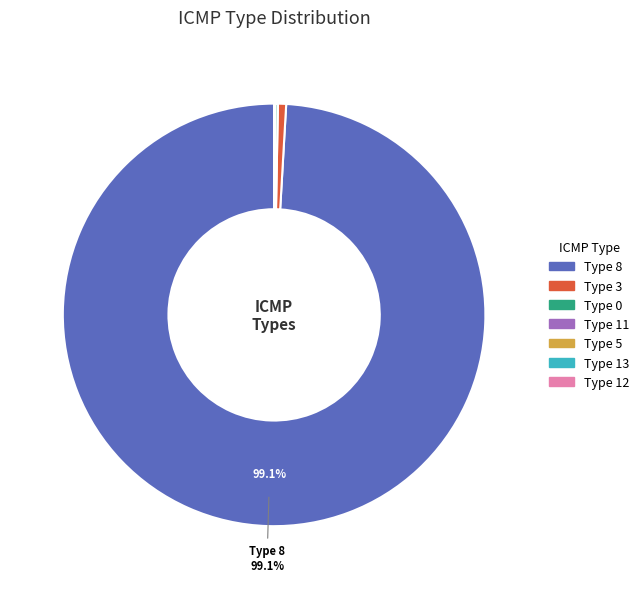

Is there any slice that represents more than half of the pie?

Yes